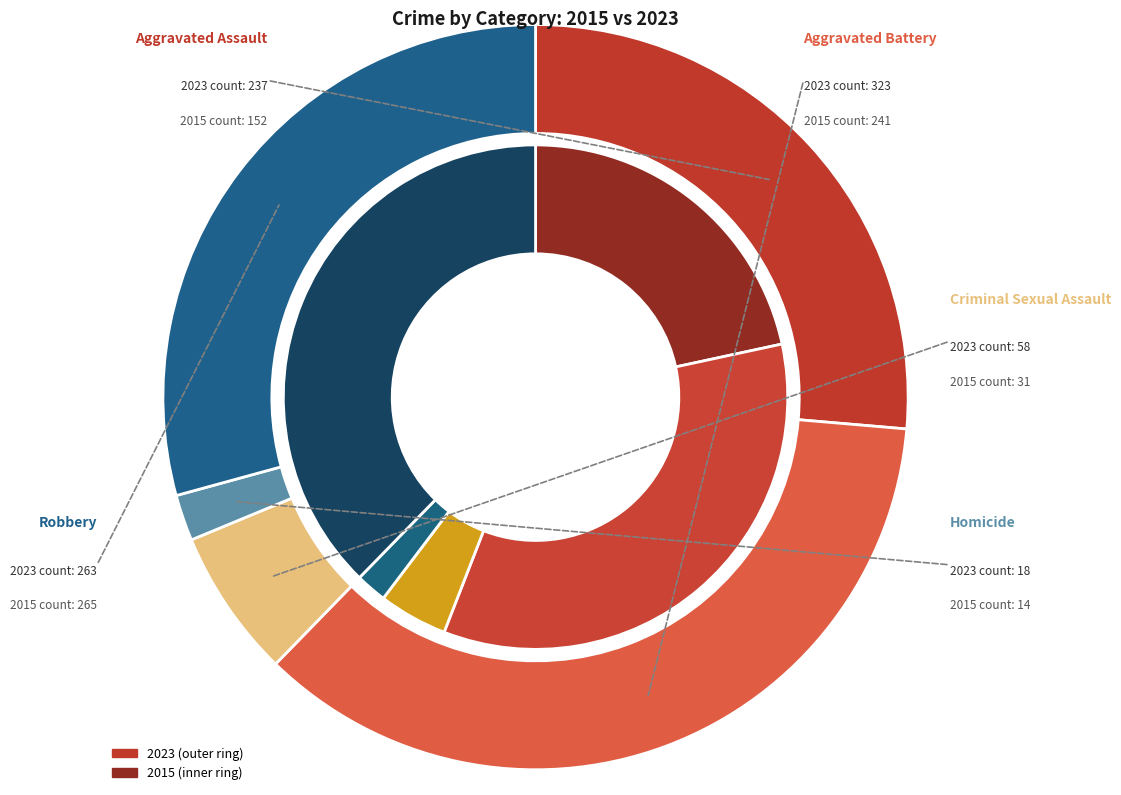

What percentage is the 4 slice, to the nearest percent?

29%